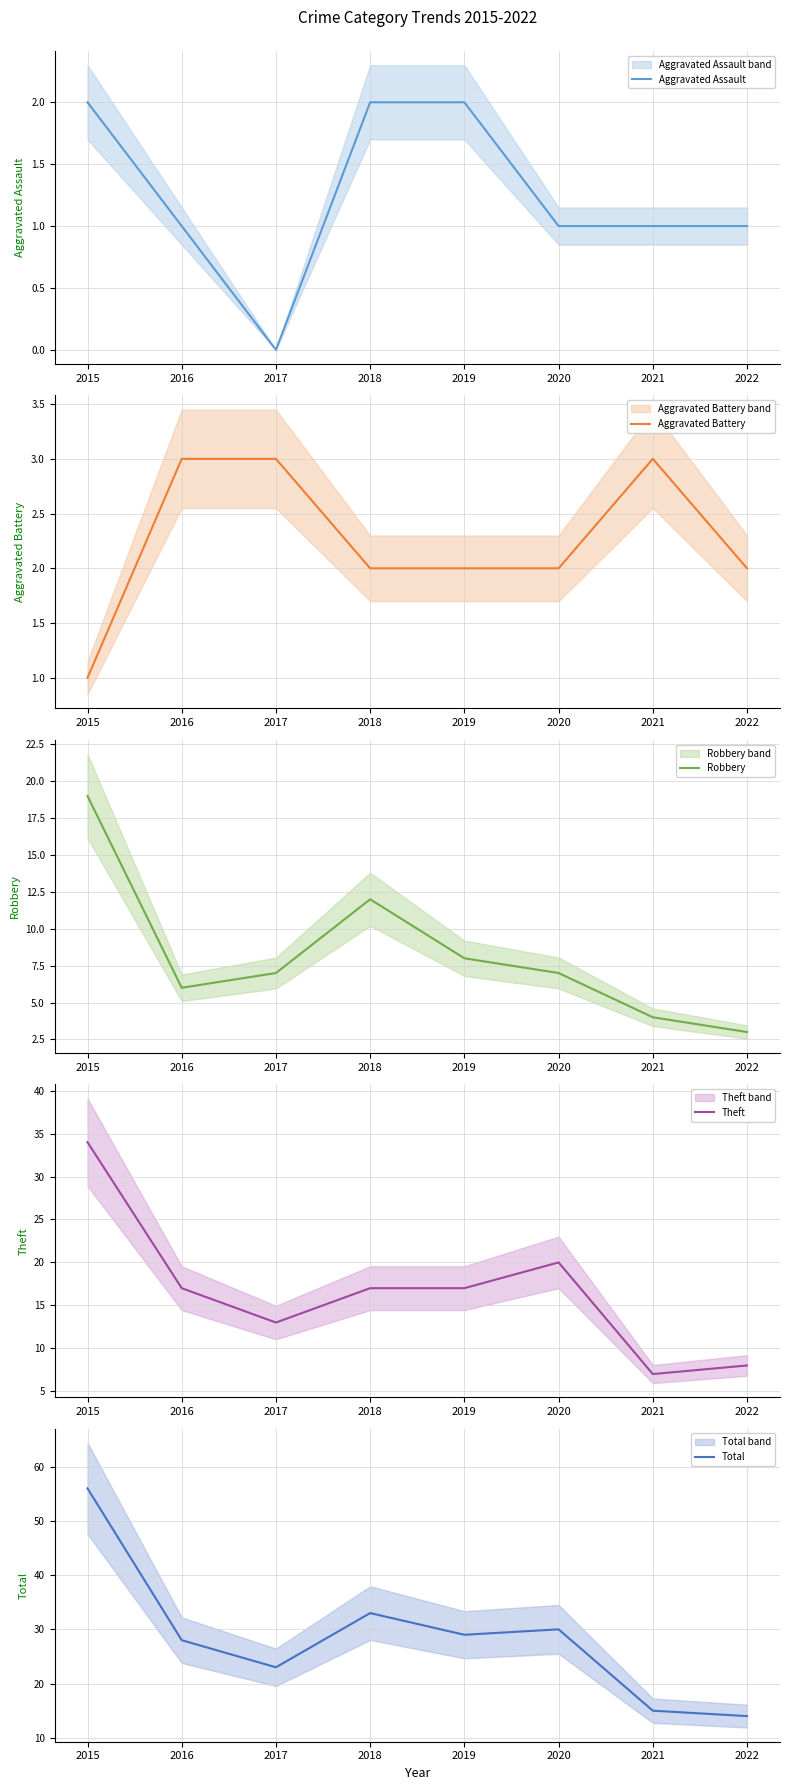

At which category is the sum across all series the highest?

2015